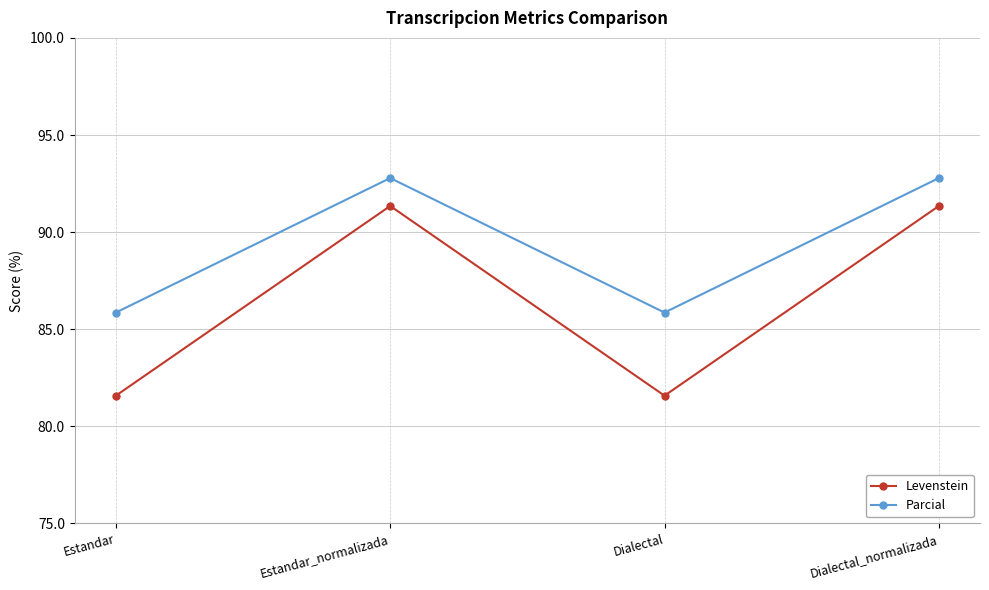

What is the value of the Levenstein point at the 2nd from the left?

91.3